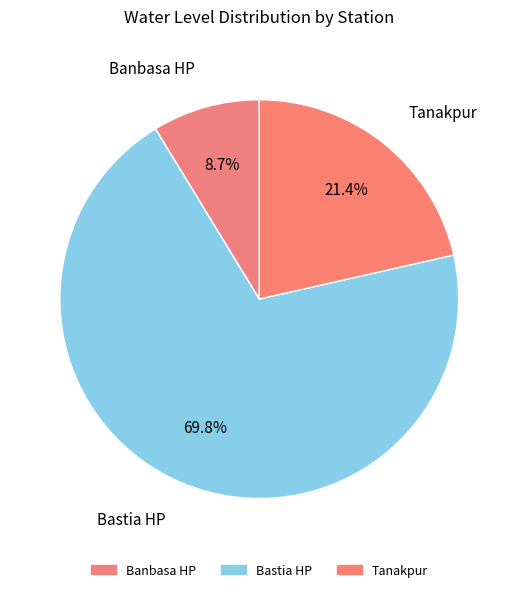

Does any single category account for the majority?

Yes